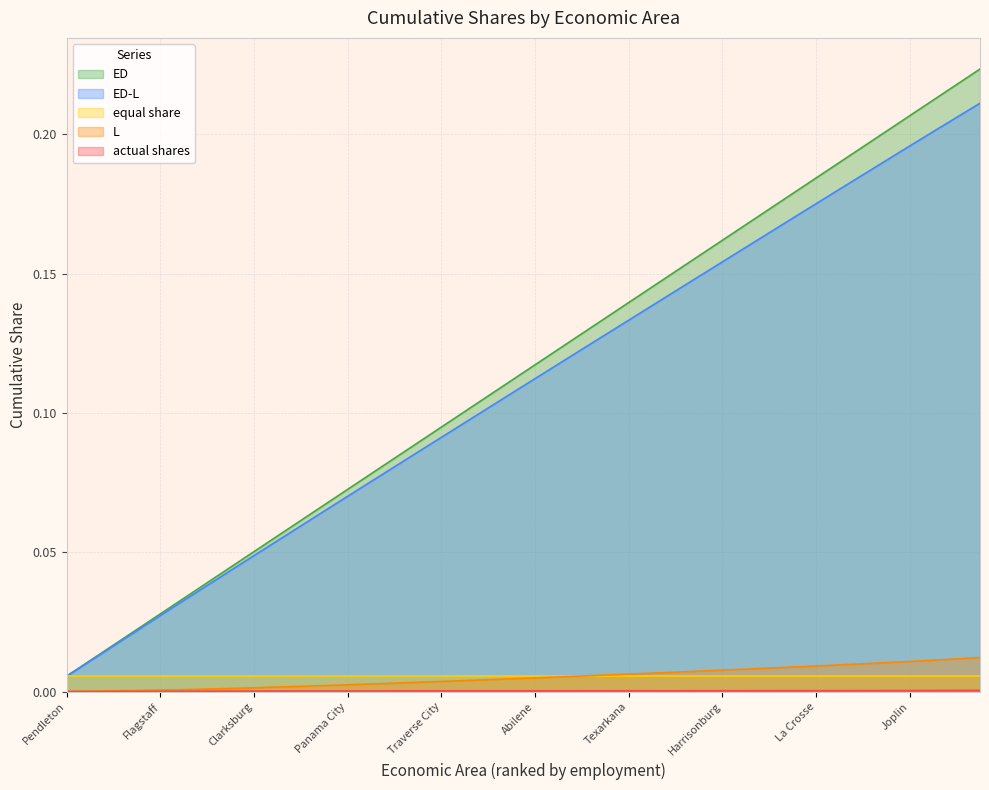

Is the value of ED at Flagstaff greater than the value of ED-L at Harrisonburg?

No